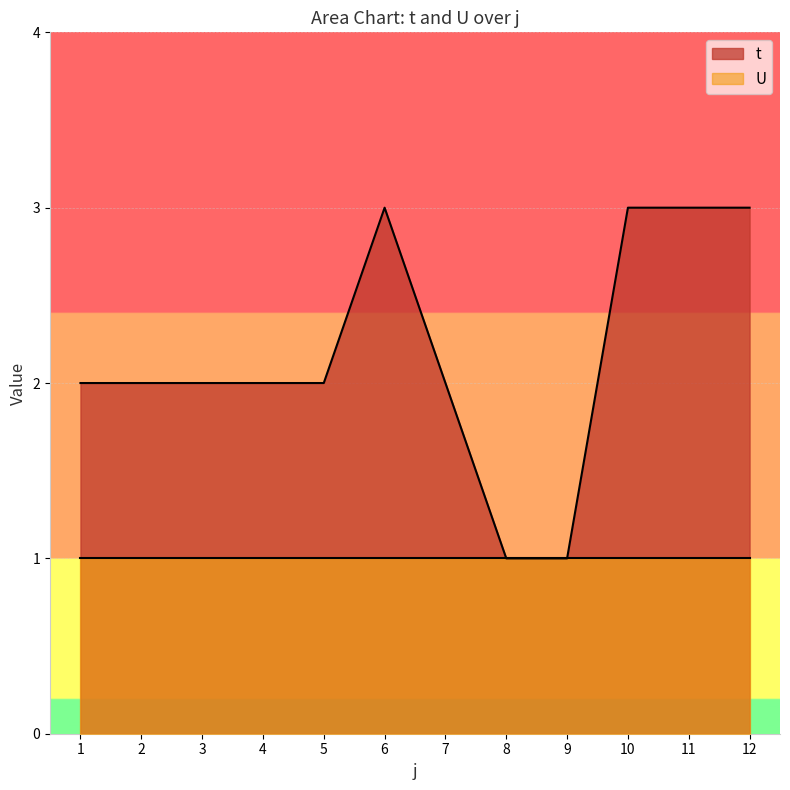

Reading left to right, list all the values displayed in this chart.

2	2	2	2	2	3	2	1	1	3	3	3